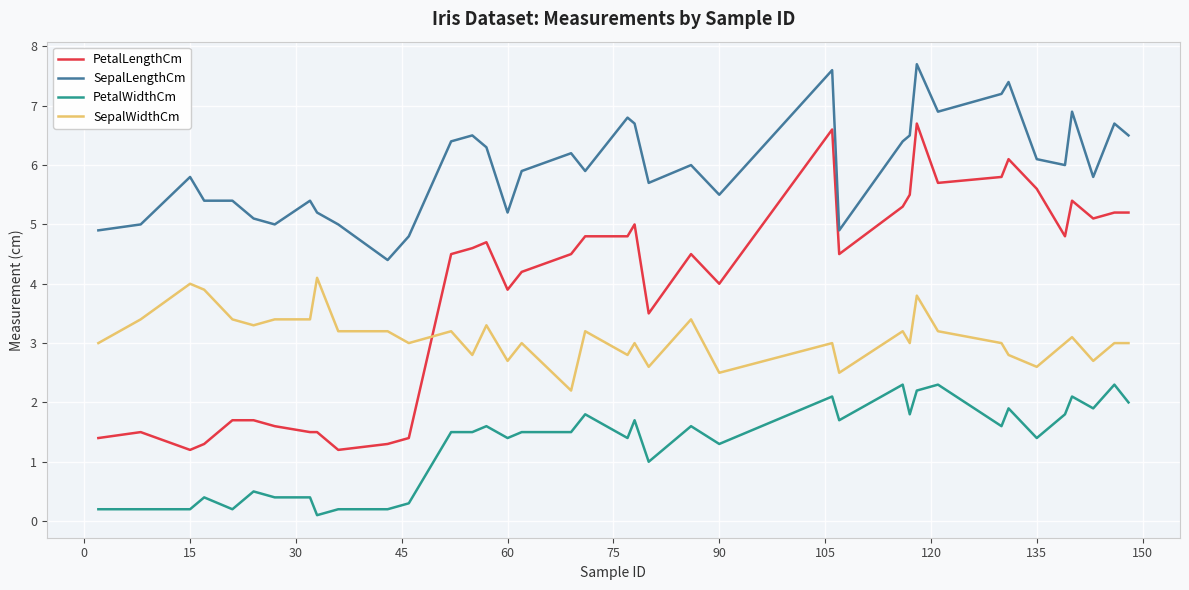

List the series in order of their overall mean, lowest first.

PetalWidthCm, SepalWidthCm, PetalLengthCm, SepalLengthCm